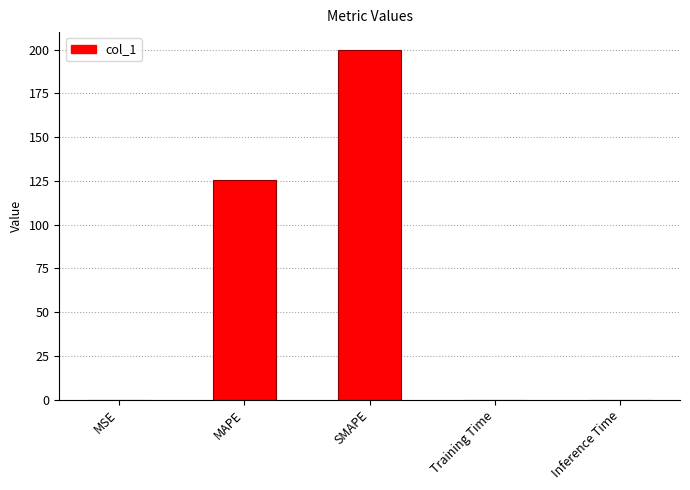

What is the greatest value displayed?

200.0